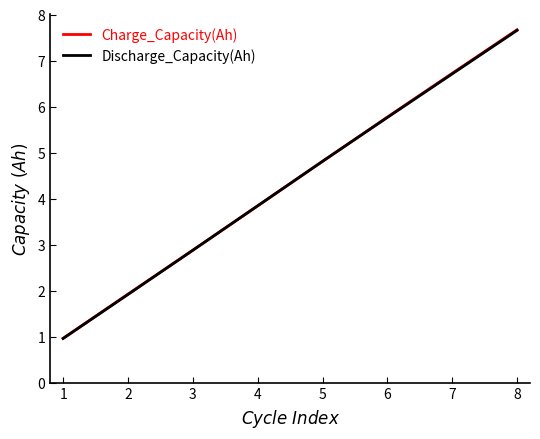

What is the total value across all series at 4?

7.7